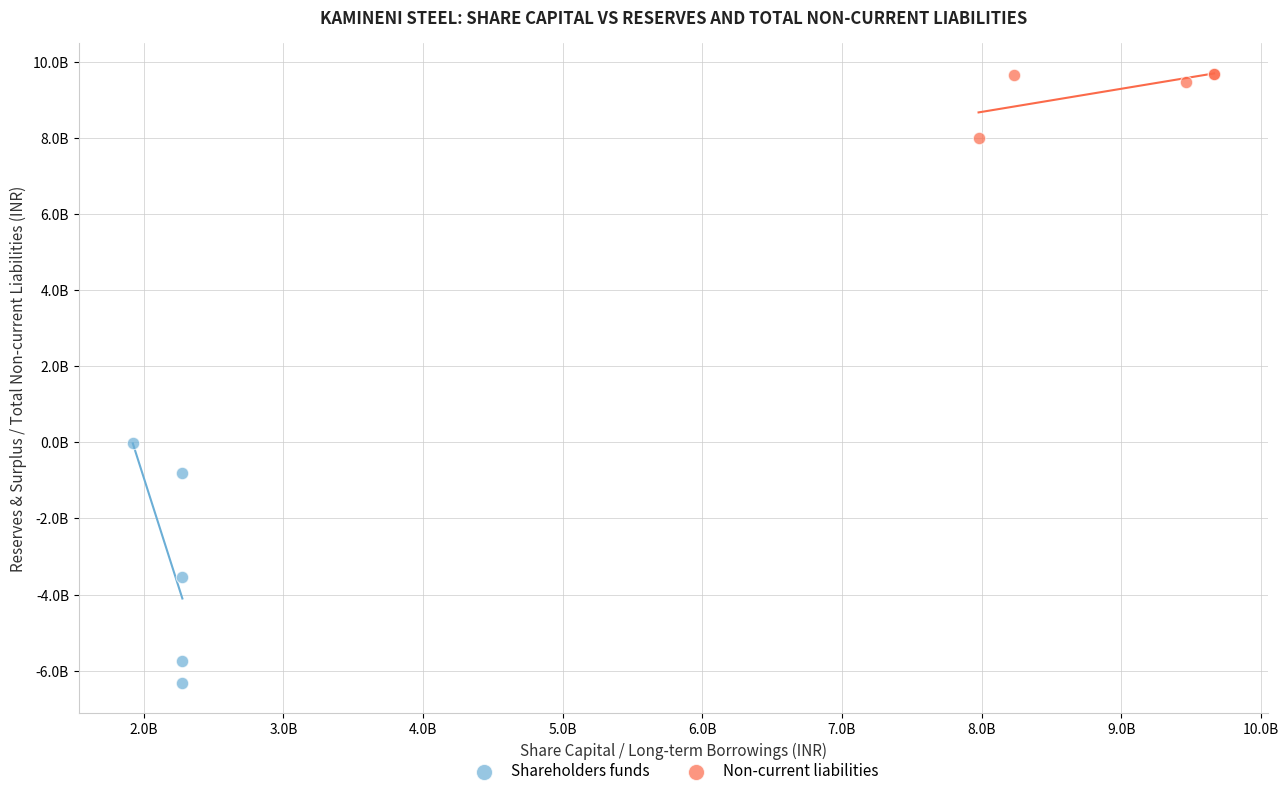

What are all the series names shown in the legend?

Shareholders funds, Non-current liabilities